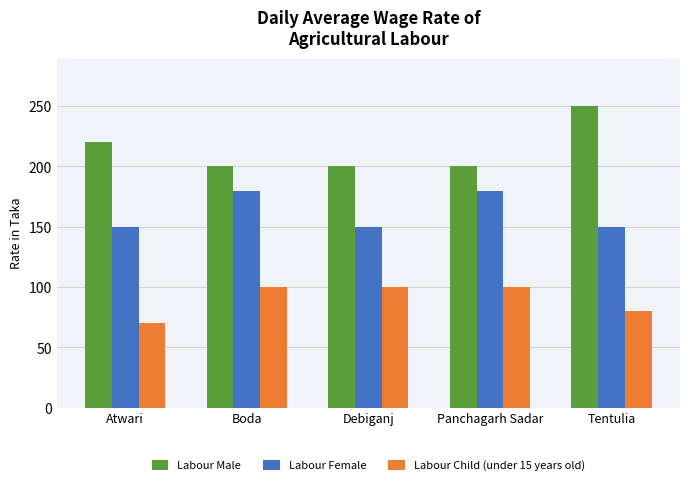

What is the approximate value of Labour Female at Panchagarh Sadar?

180